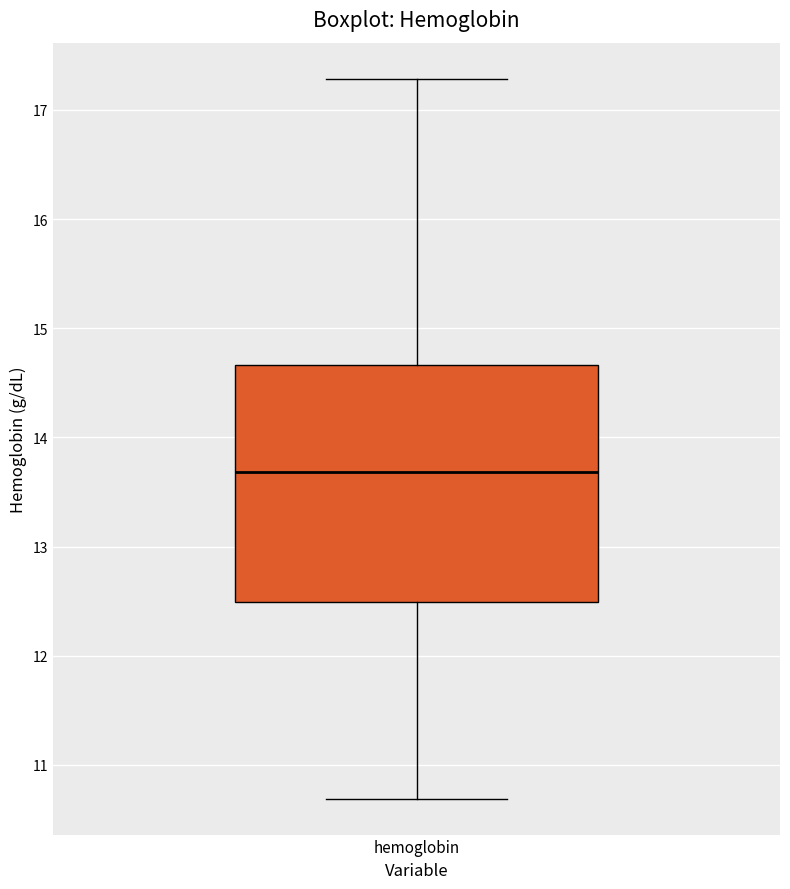

Transcribe this box plot: give where the median line is, the range the box spans, and where the two whiskers end, as read against the y-axis. The values are not printed on the chart, so give them approximately, as read against the axis.

median 13.7, box 12.5 to 14.7, whiskers 10.7 to 17.3